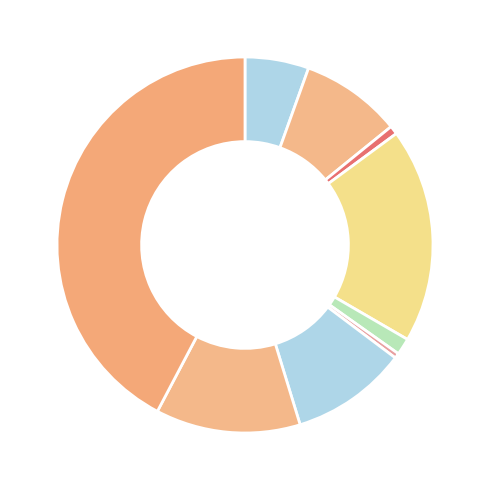

How many slices are in this pie chart?

9